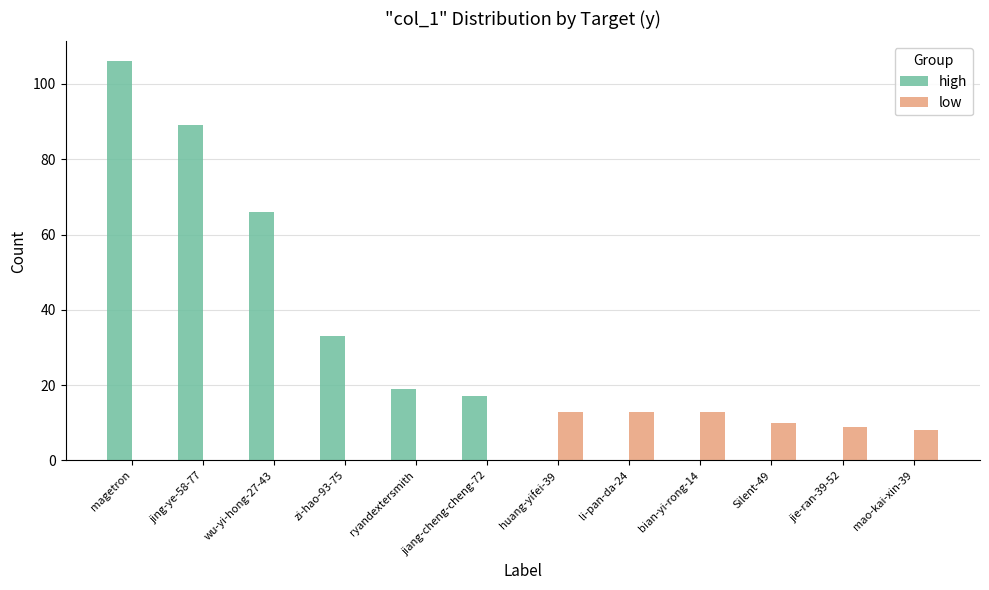

The low series shows 9 at jie-ran-39-52. True or false?

True